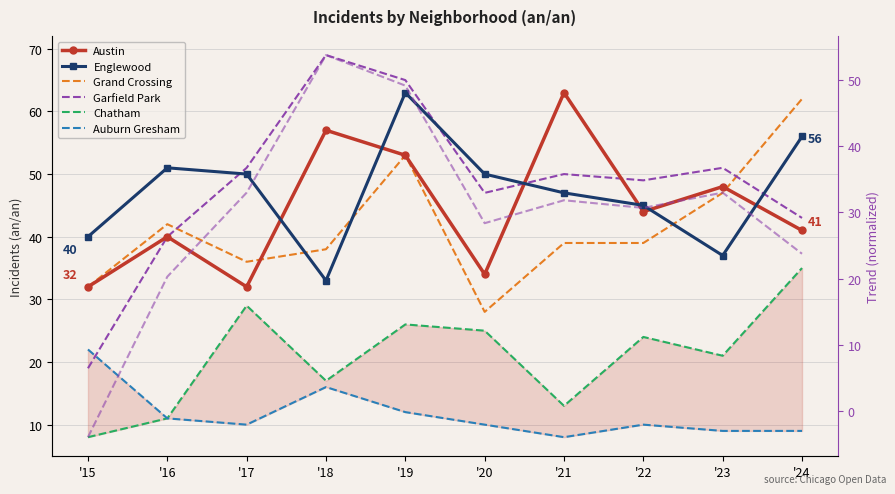

The Garfield Park series shows 50 at '21. True or false?

True